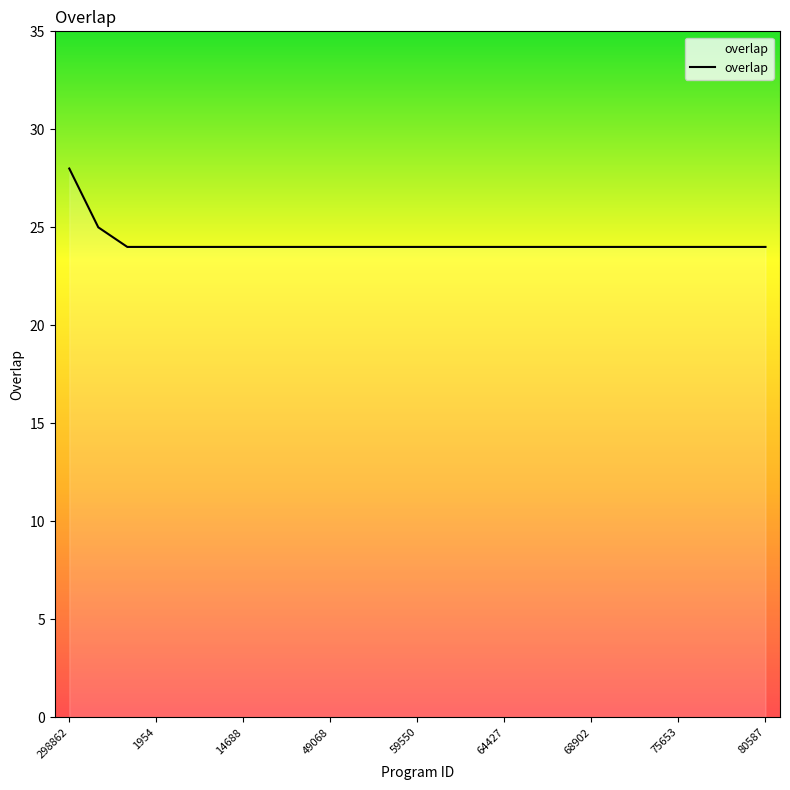

What is the greatest value displayed?

28